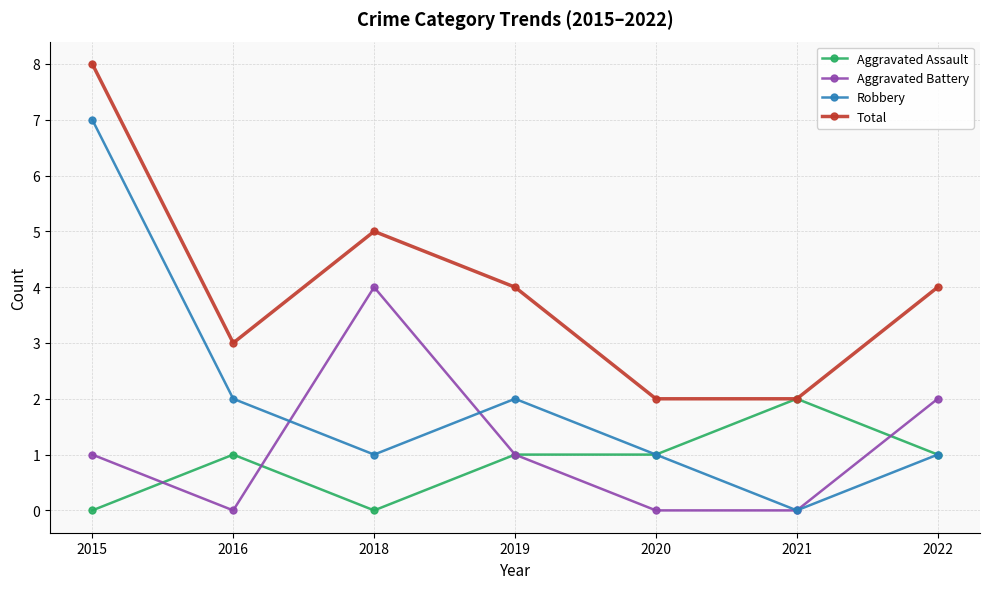

What is the value of the Total point at the 5th from the left?

2